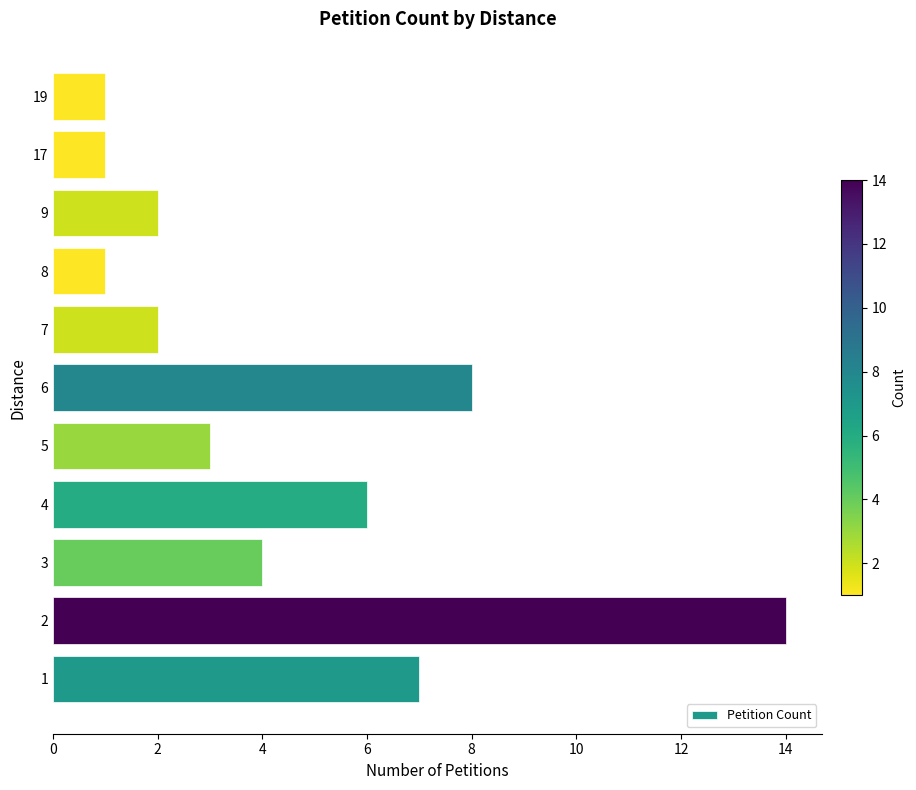

What is the greatest value displayed?

14